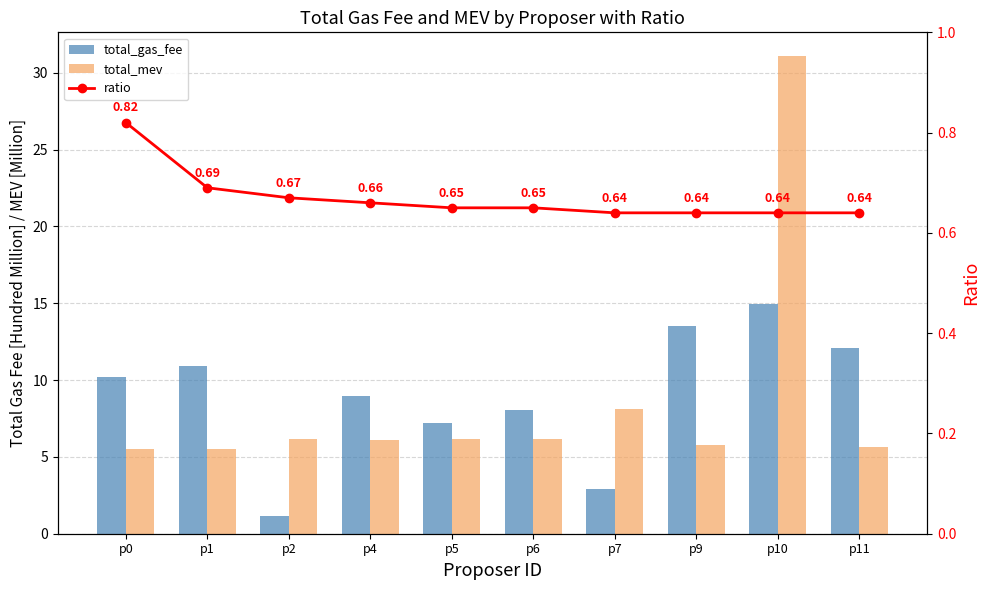

At p9, list the series in order from largest to smallest.

total_gas_fee, total_mev, ratio